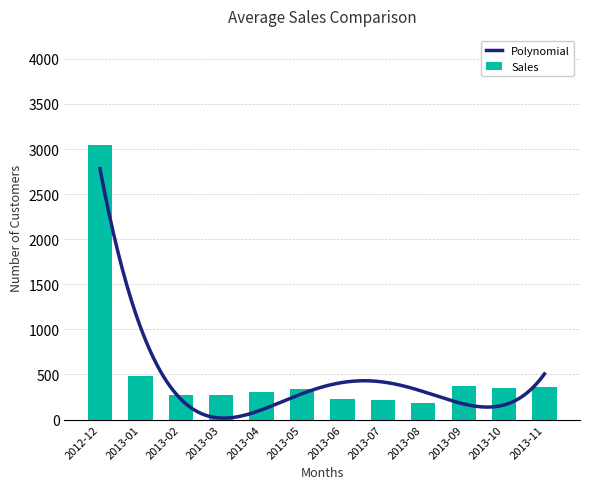

Count the number of categories in the chart.

12